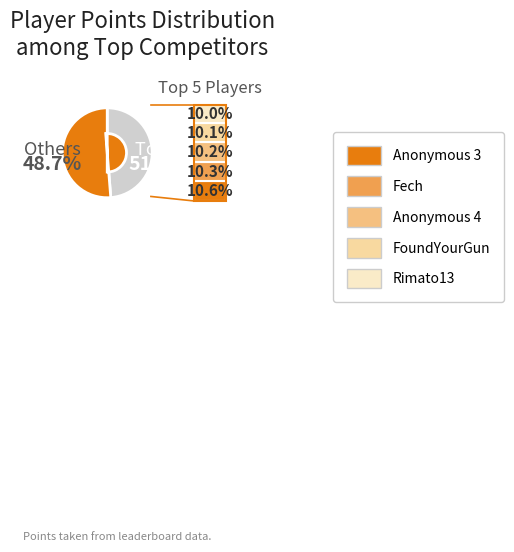

Is there a majority slice in this chart?

No